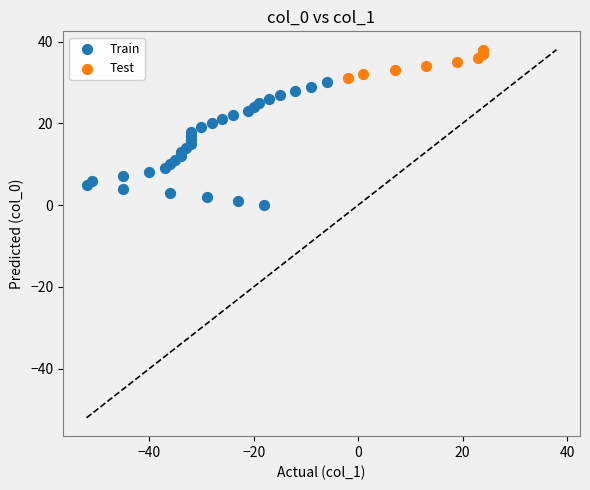

Which series has the largest Y range (max minus min)?

Train